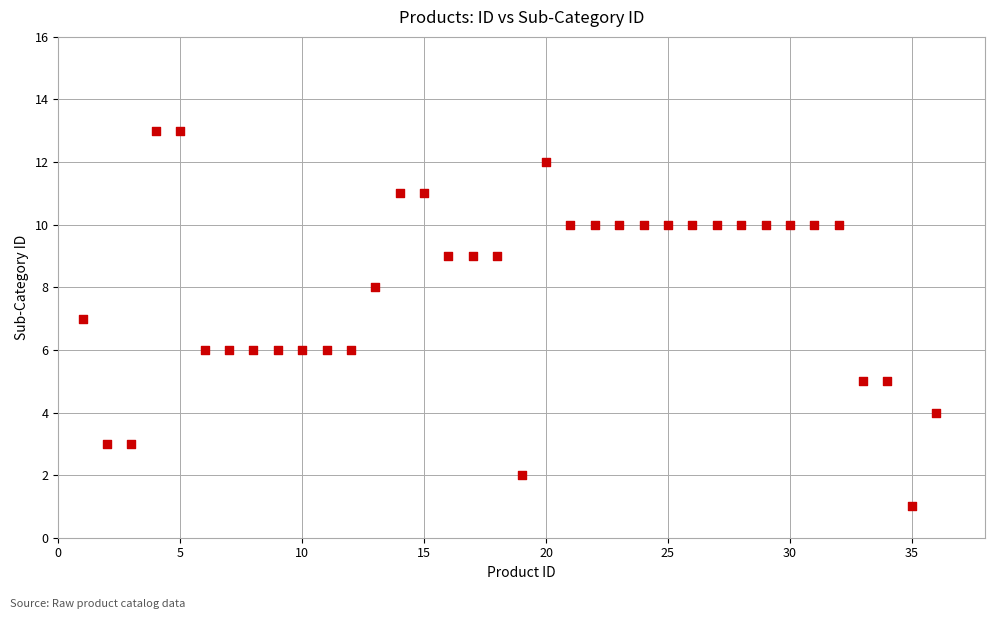

What is the range of Y values (max minus min)?

12